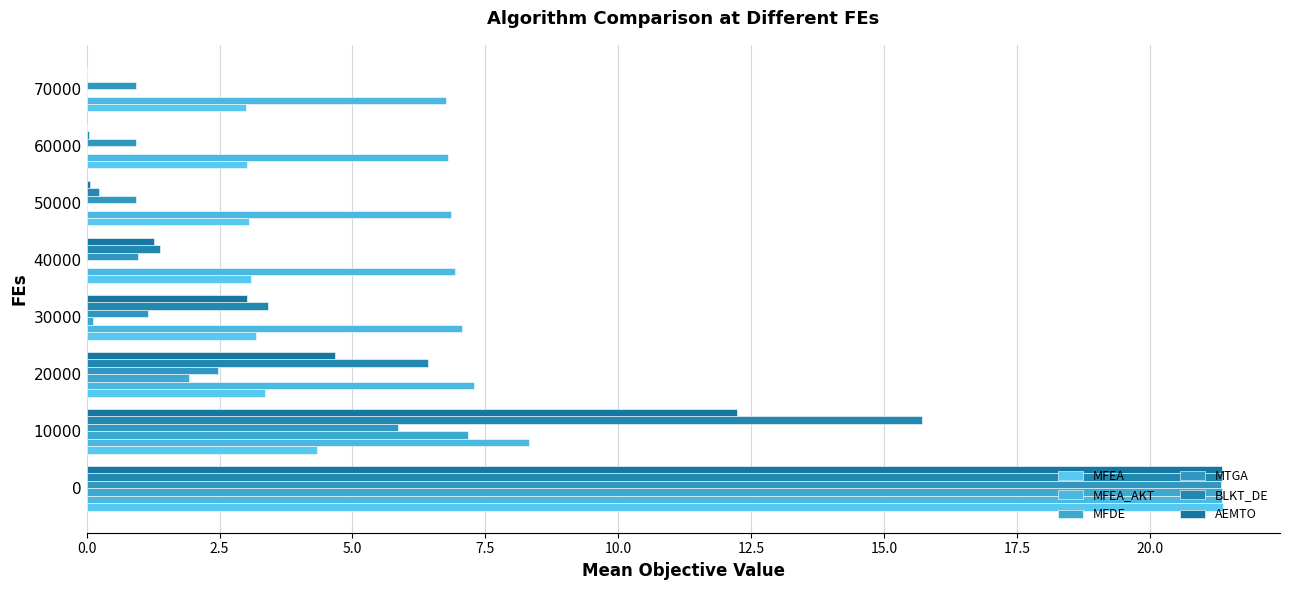

What is the average value of the MTGA series?

4.3